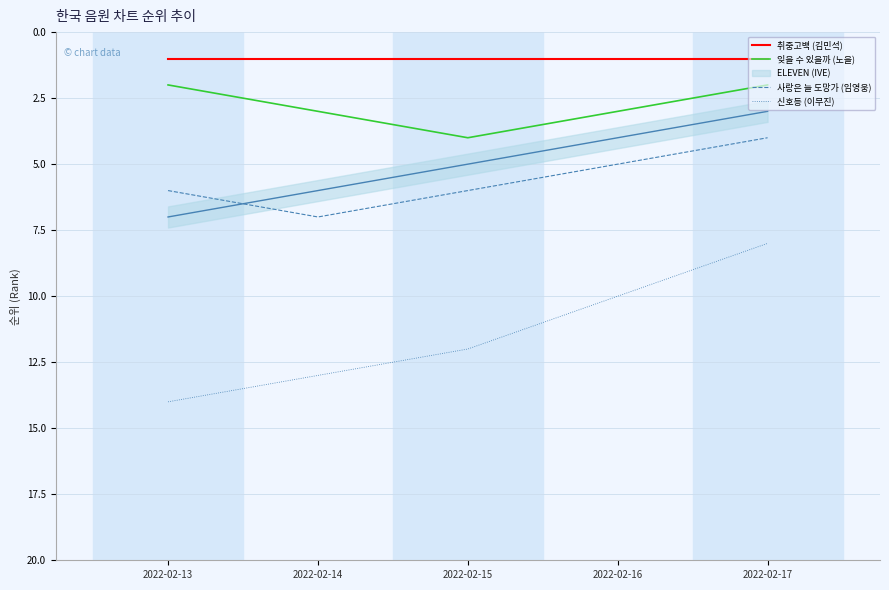

What is the total value across all series at 2022-02-13?

23